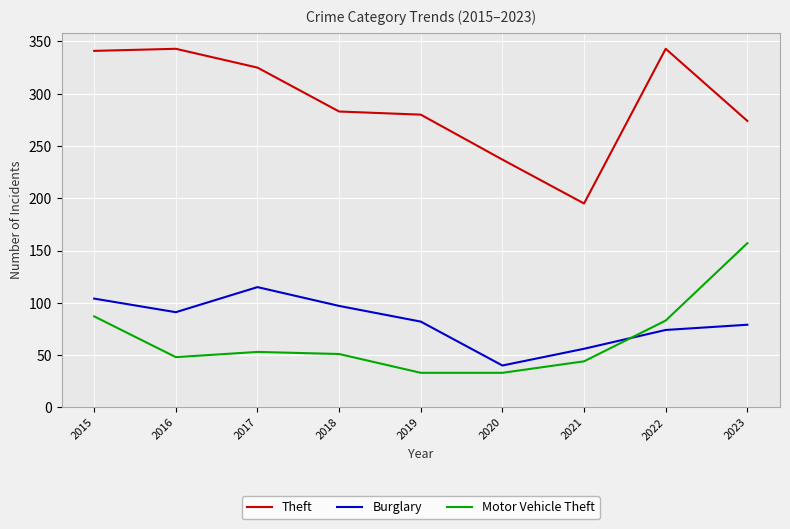

Which series has the largest total across all categories?

Theft